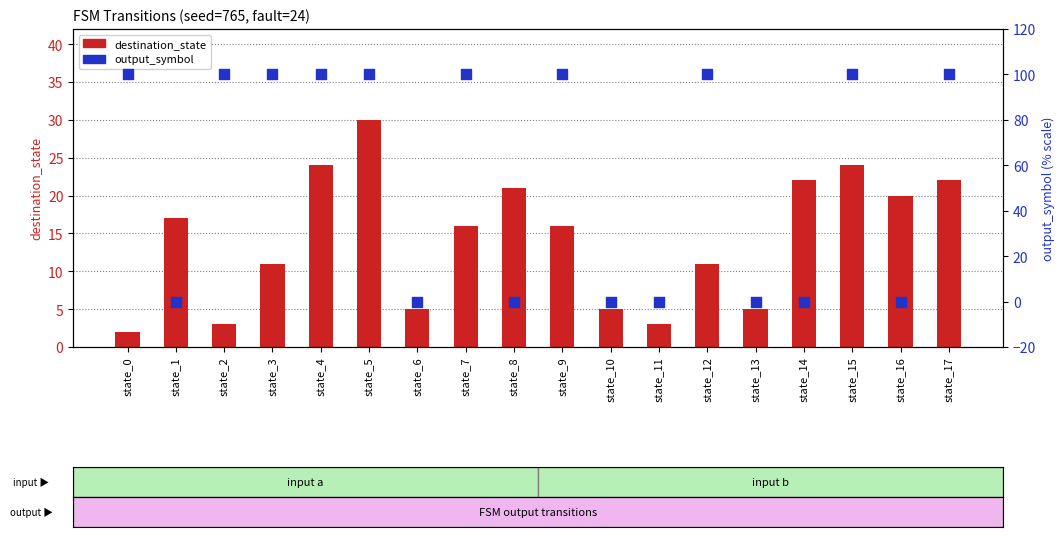

Which series reaches the minimum Y coordinate?

output_symbol (scaled %)